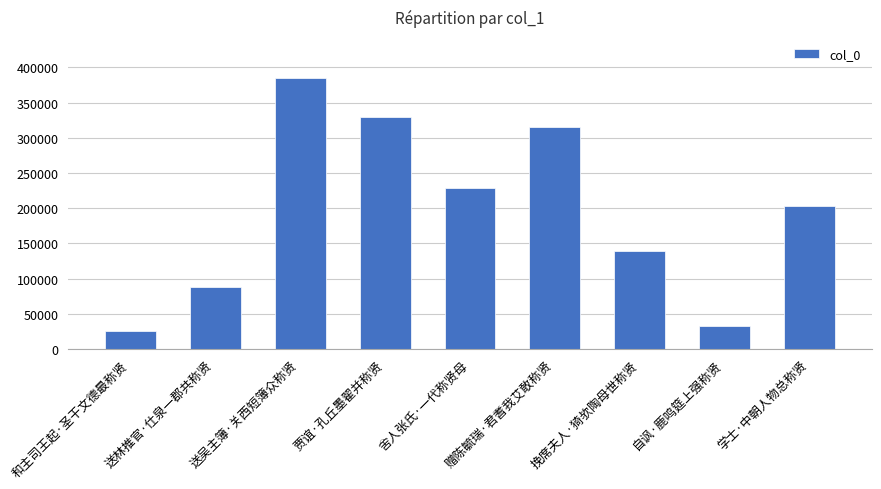

Are the bars grouped side by side (vs. stacked)?

No